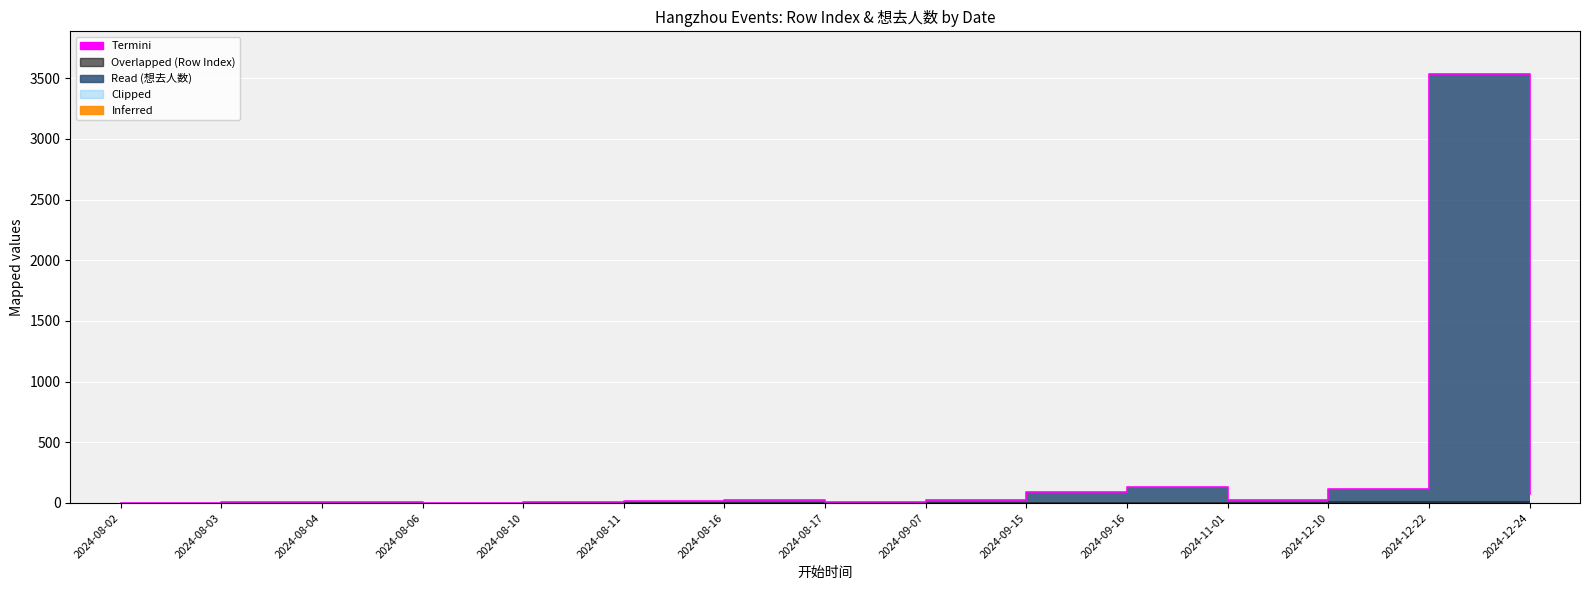

List the labels in order of value, smallest first.

2024-08-02, 2024-08-06, 2024-08-03, 2024-08-17, 2024-08-04, 2024-08-10, 2024-08-11, 2024-09-07, 2024-11-01, 2024-08-16, 2024-12-24, 2024-09-15, 2024-12-10, 2024-09-16, 2024-12-22